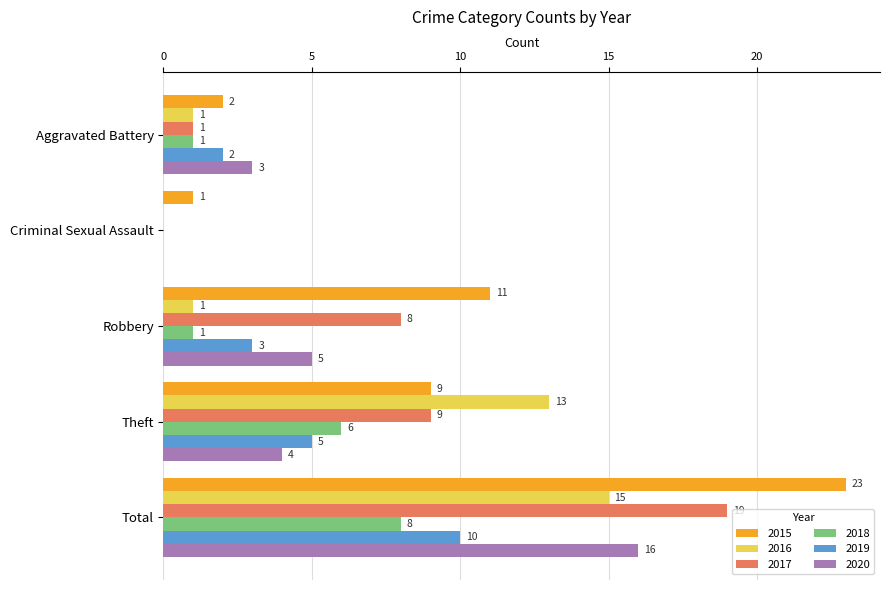

What is the sum of the 2015 values at Theft and Total?

32